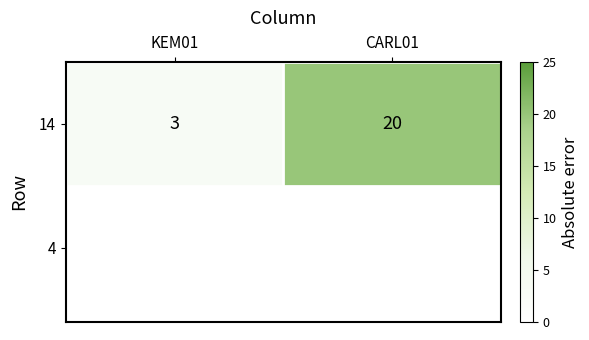

Between CARL01 and KEM01, which is larger?

CARL01